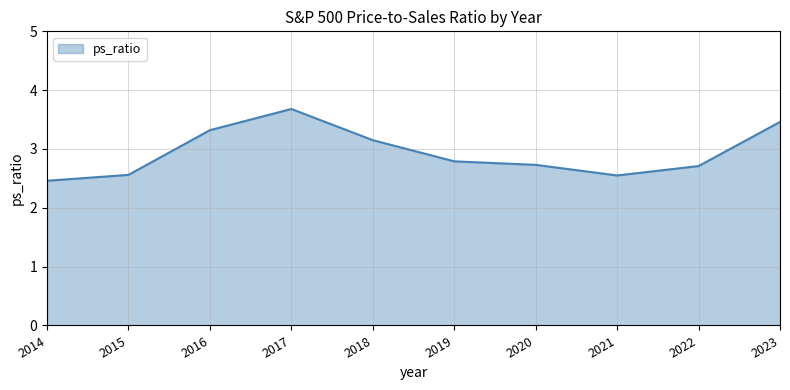

True or false: the data shows 6.0 at 2023.

False